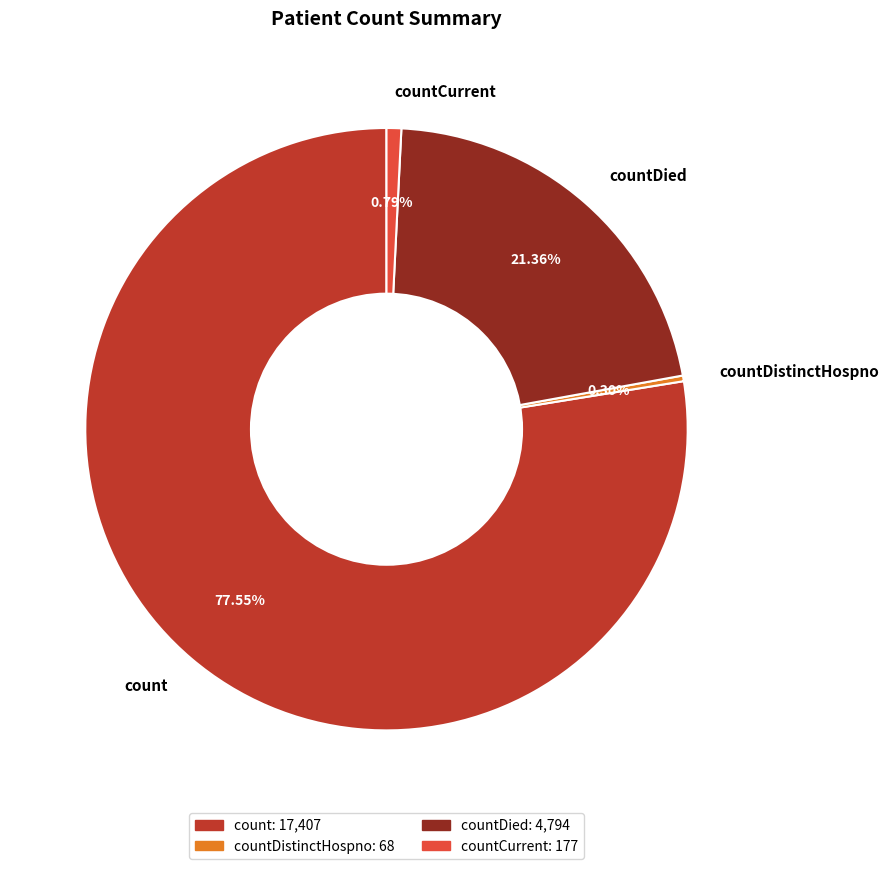

Which slice is the largest?

count